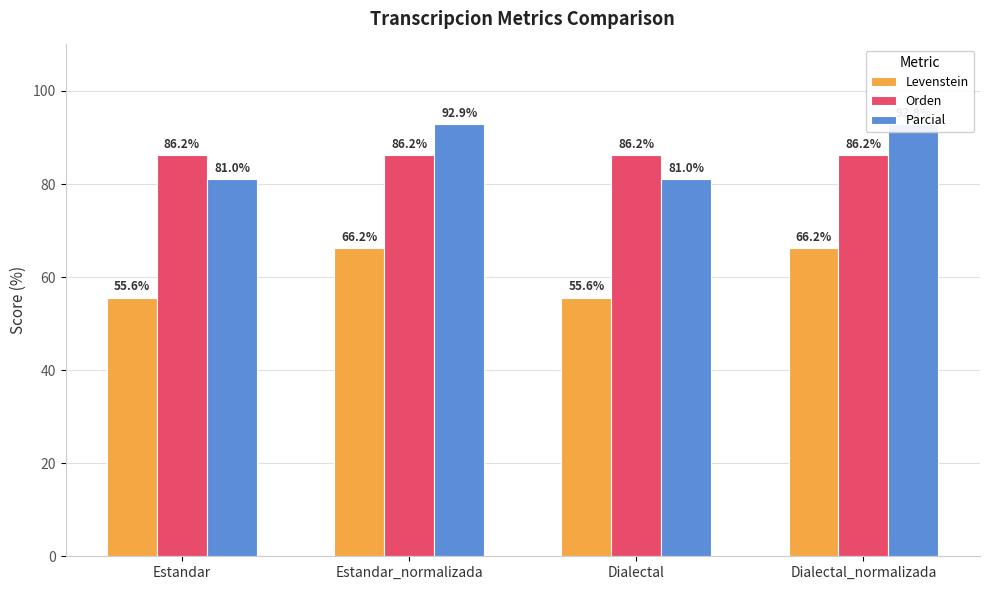

How many bars are there in total?

12